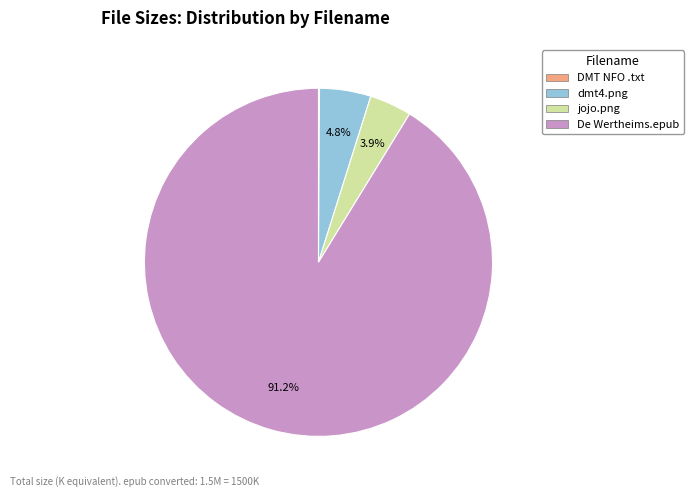

To the nearest percent, what is the average slice percentage?

25%